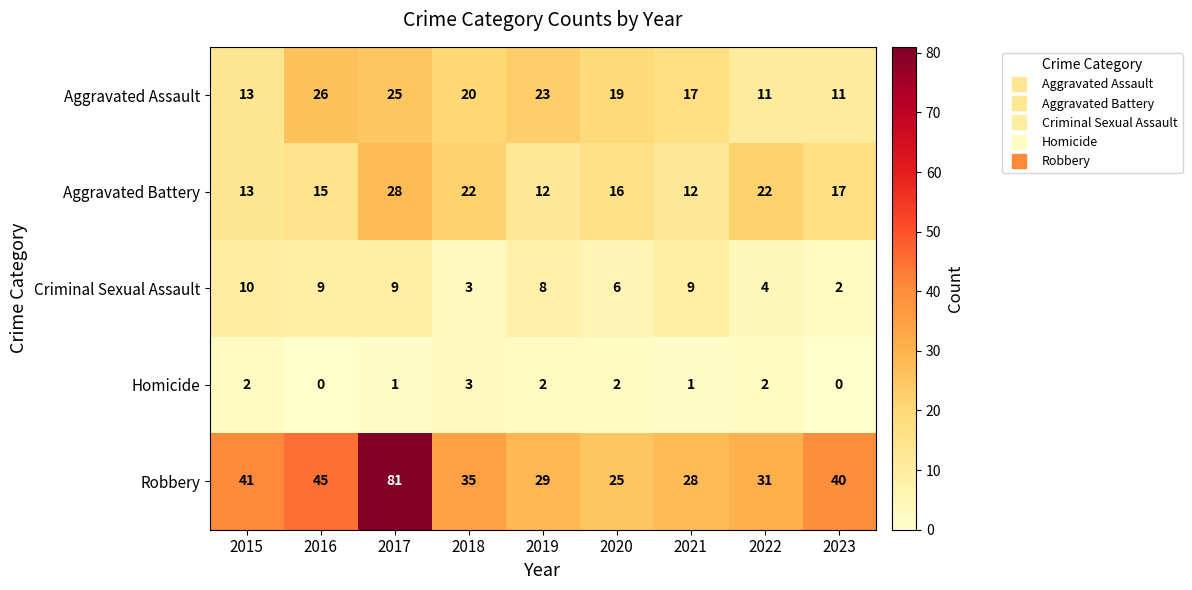

What is the lowest value of the Aggravated Assault series?

11